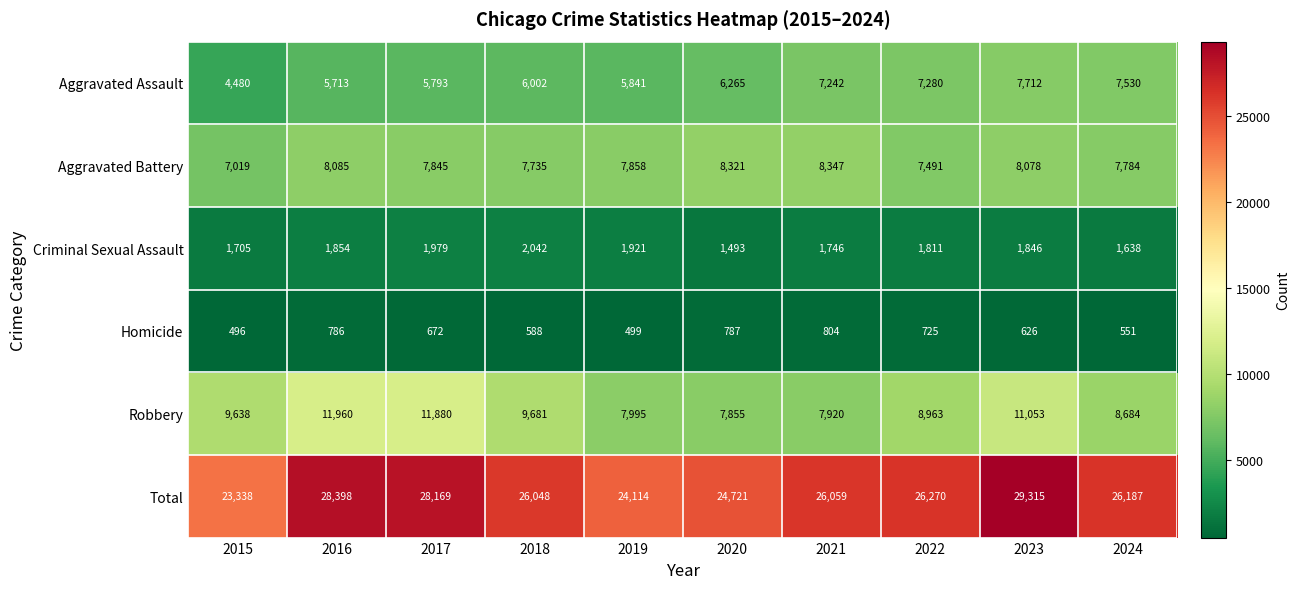

What is the minimum value for Robbery?

7855